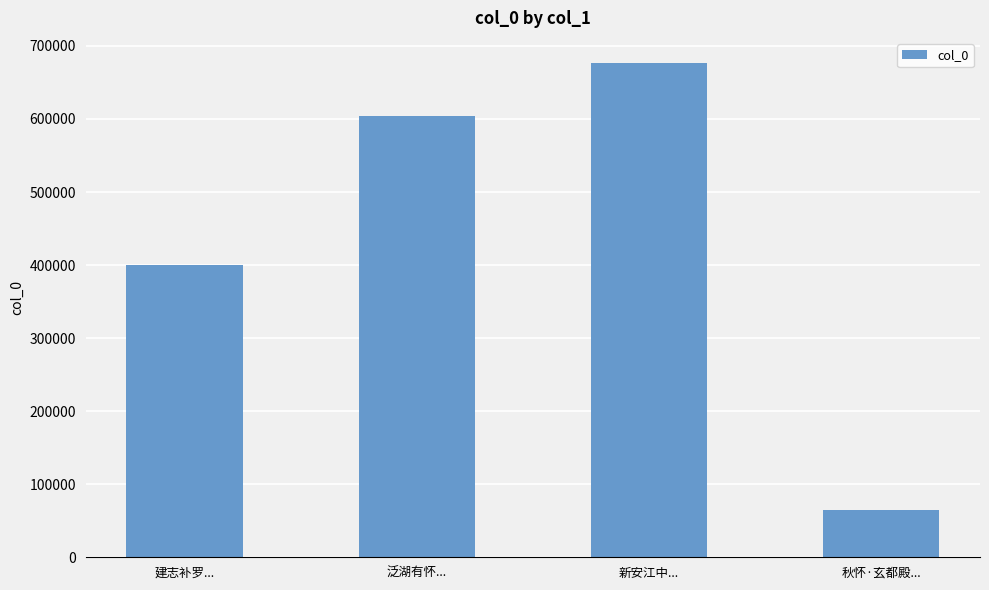

The chart shows a value of 367392 at 新安江中.... True or false?

False